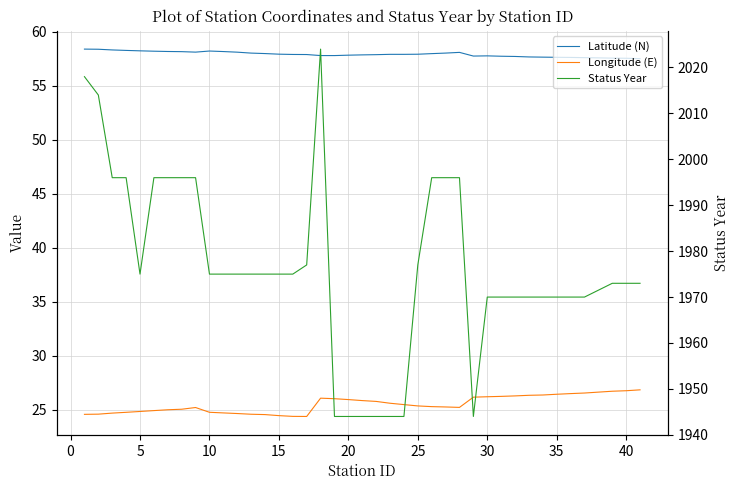

Is the value of Longitude (E) at 29 greater than the value of Latitude (N) at 15?

No